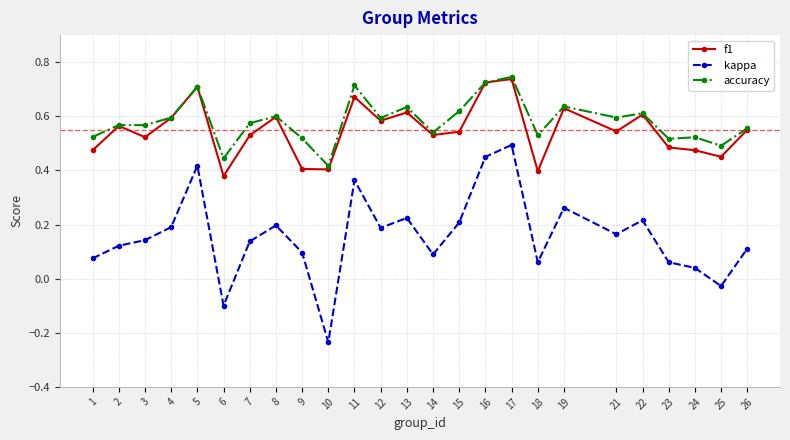

Does the chart have visible grid lines?

Yes